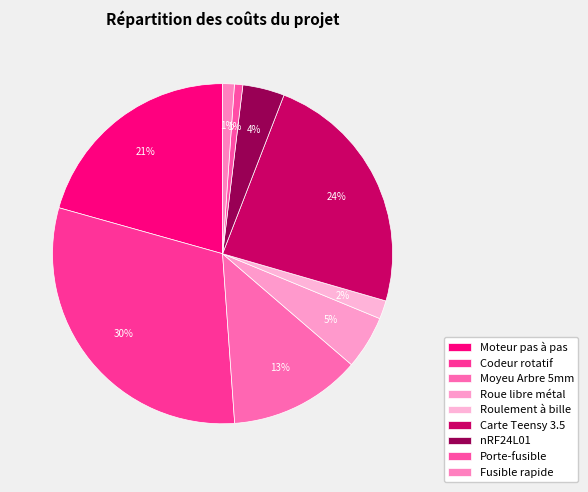

What is the change in value from Codeur rotatif to Carte Teensy 3.5?

-8.7